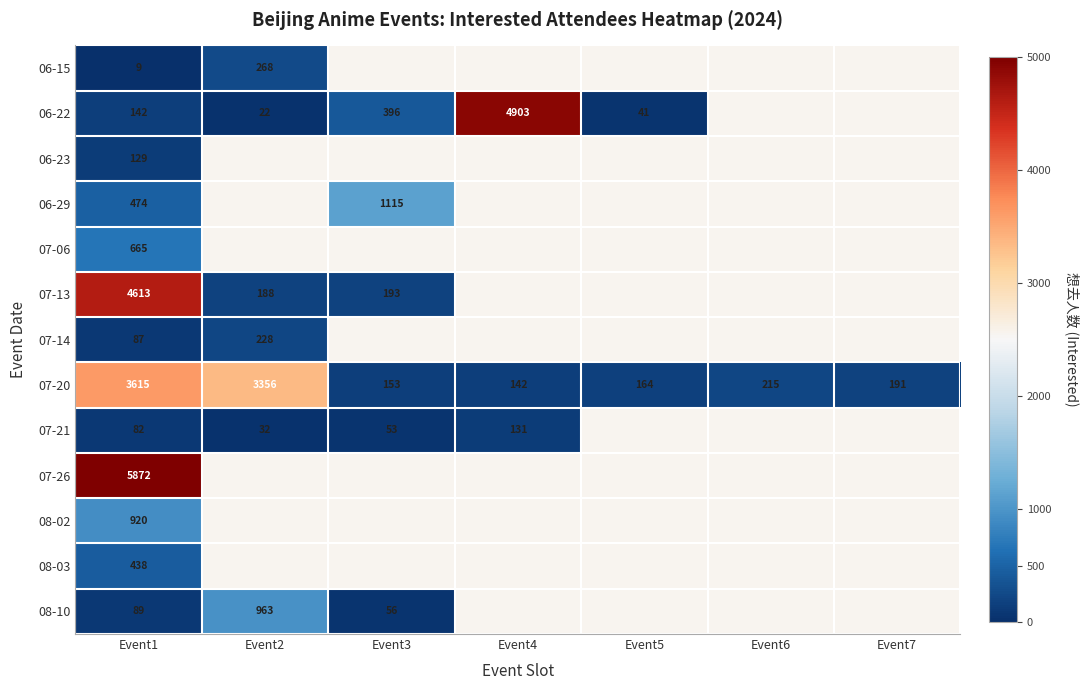

The value of 06-23 at Event1 is 129. True or false?

True